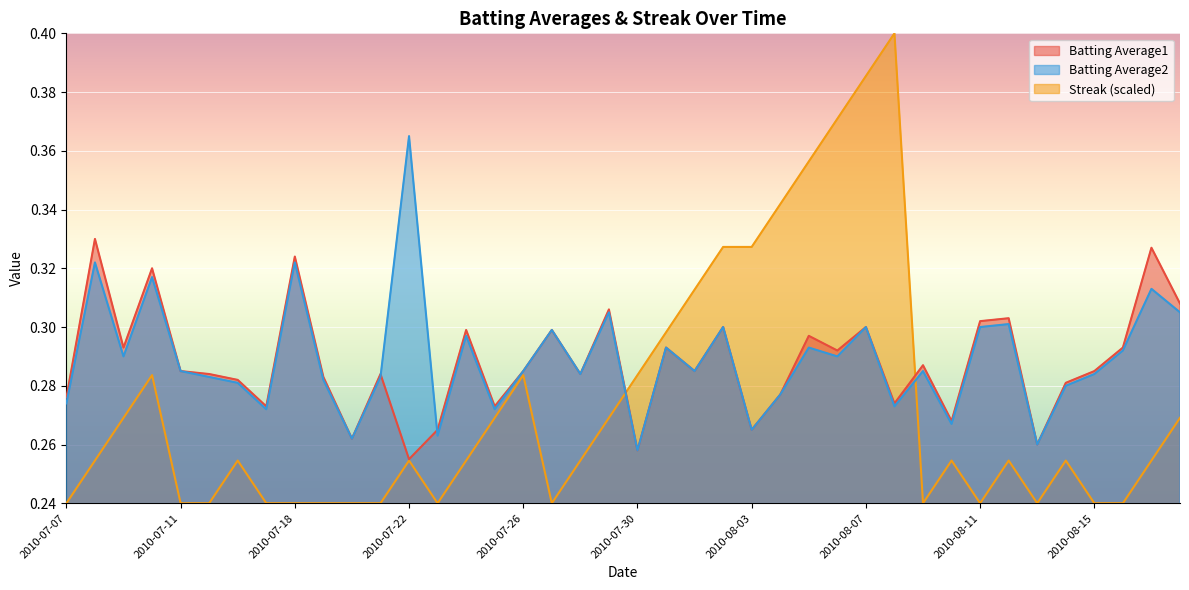

What is the label of the 10th point from the left?

2010-07-19